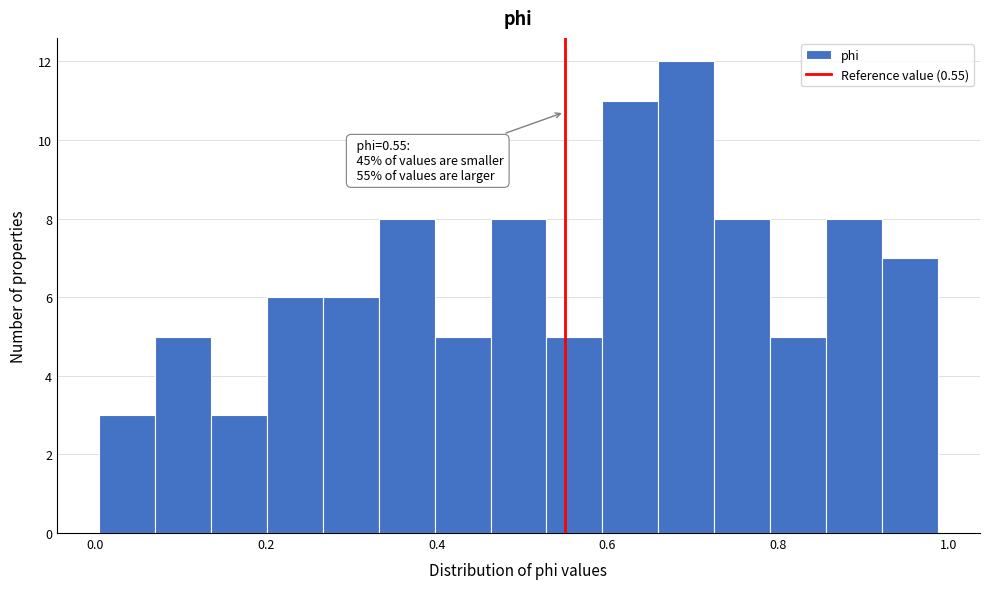

Read against the x-axis, roughly where is the centre of the tallest bar?

0.70